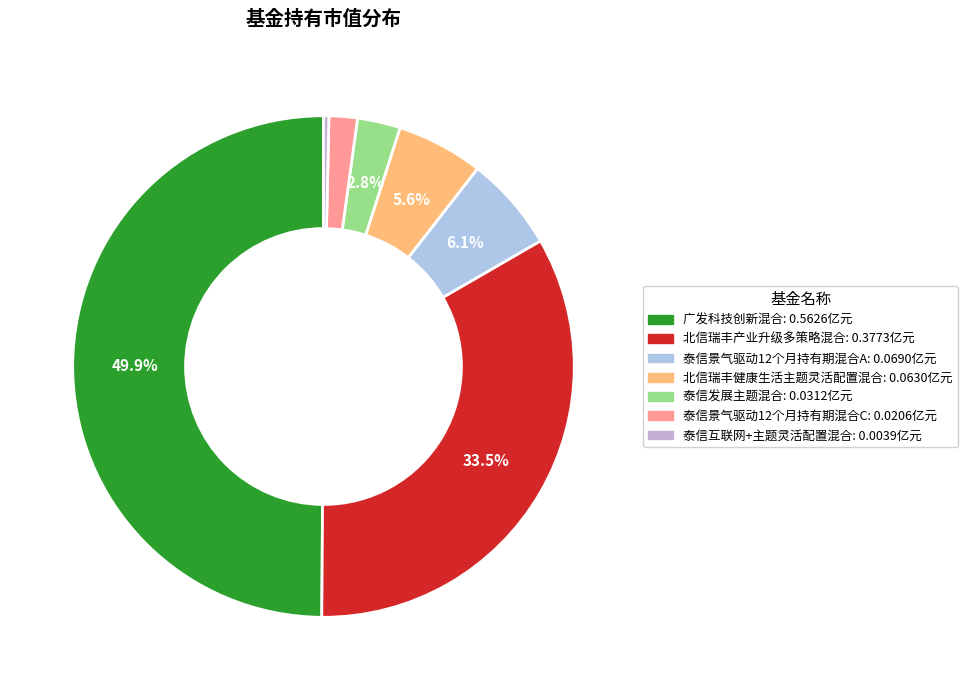

Is there any slice that represents more than half of the pie?

No